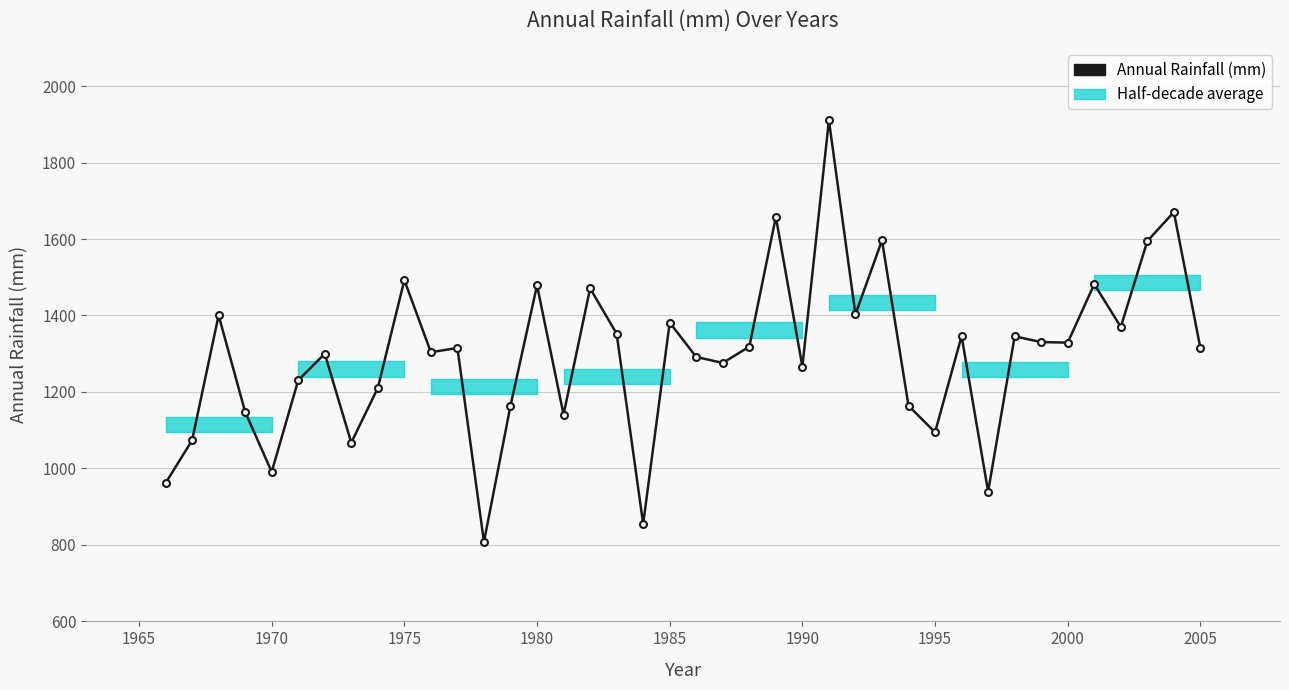

What is the average value?

1296.2